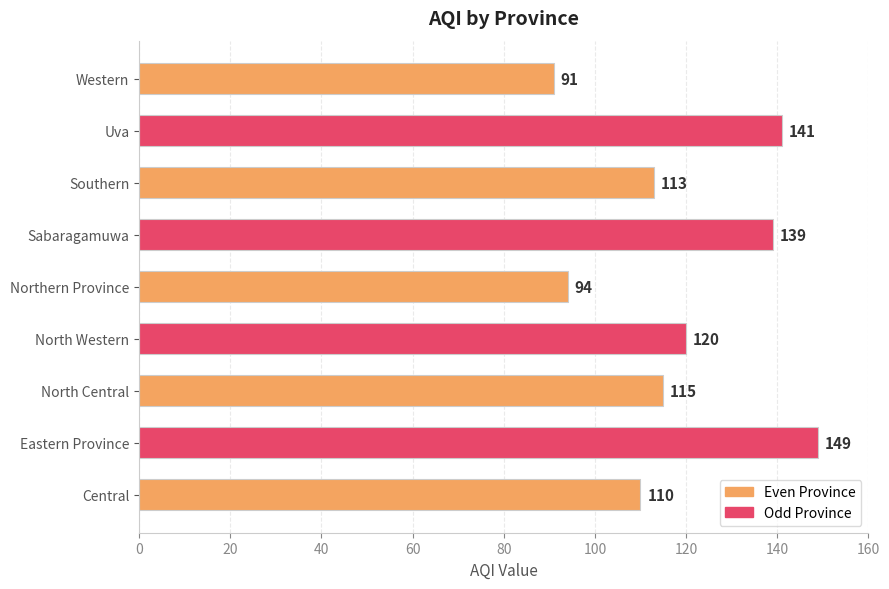

Reading bottom to top, extract all data points from this chart.

110	149	115	120	94	139	113	141	91